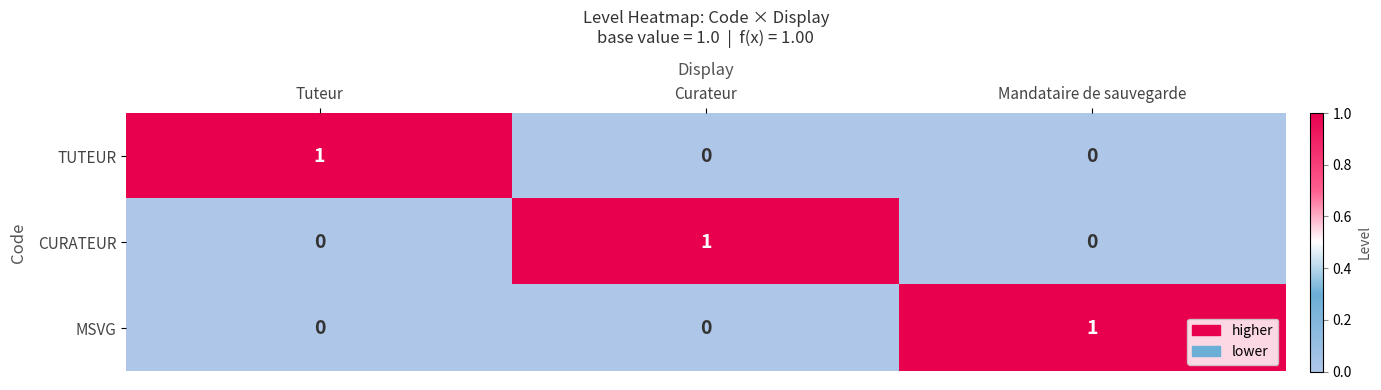

What is the spread (max minus min) of values at Tuteur?

1